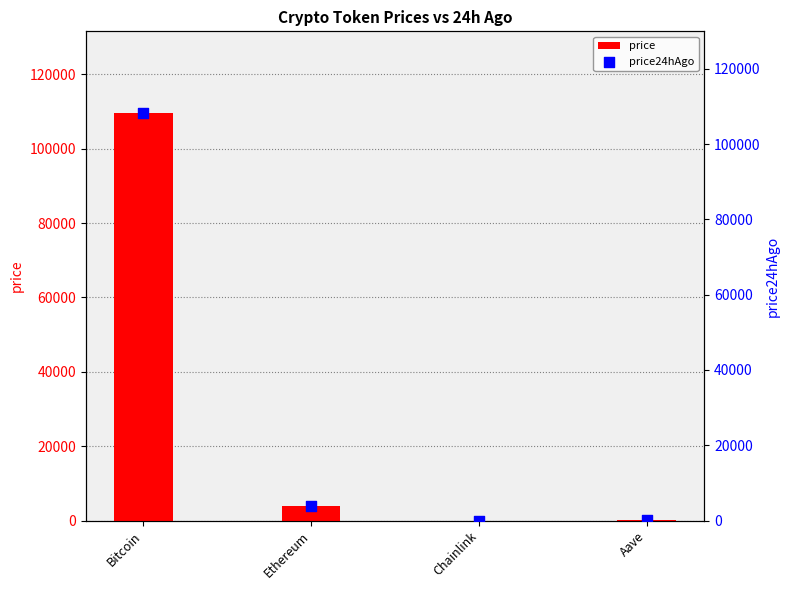

Which series has the widest spread of Y values?

price